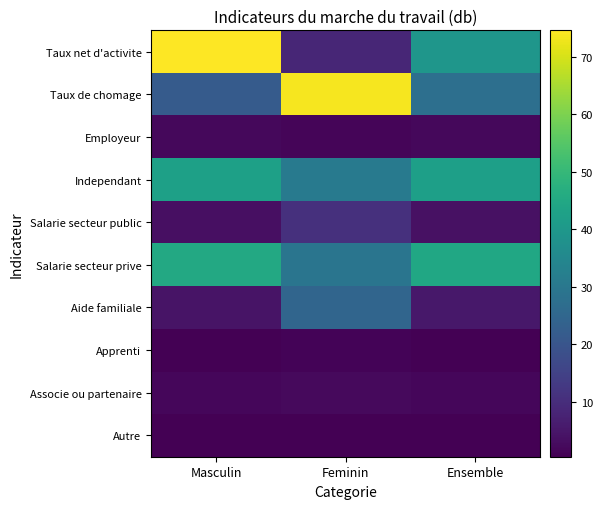

Reading left to right, transcribe all the data shown in this chart.

Taux net d'activite: Masculin=74.6	Feminin=8.3	Ensemble=39.3
Taux de chomage: Masculin=21.6	Feminin=73.5	Ensemble=27.4
Employeur: Masculin=1.9	Feminin=1.3	Ensemble=1.9
Independant: Masculin=42.6	Feminin=30.7	Ensemble=42.2
Salarie secteur public: Masculin=3.4	Feminin=10.6	Ensemble=3.7
Salarie secteur prive: Masculin=45.2	Feminin=29.1	Ensemble=44.6
Aide familiale: Masculin=4.4	Feminin=24.5	Ensemble=5.2
Apprenti: Masculin=0.5	Feminin=1.1	Ensemble=0.5
Associe ou partenaire: Masculin=1.6	Feminin=2.3	Ensemble=1.6
Autre: Masculin=0.4	Feminin=0.4	Ensemble=0.4